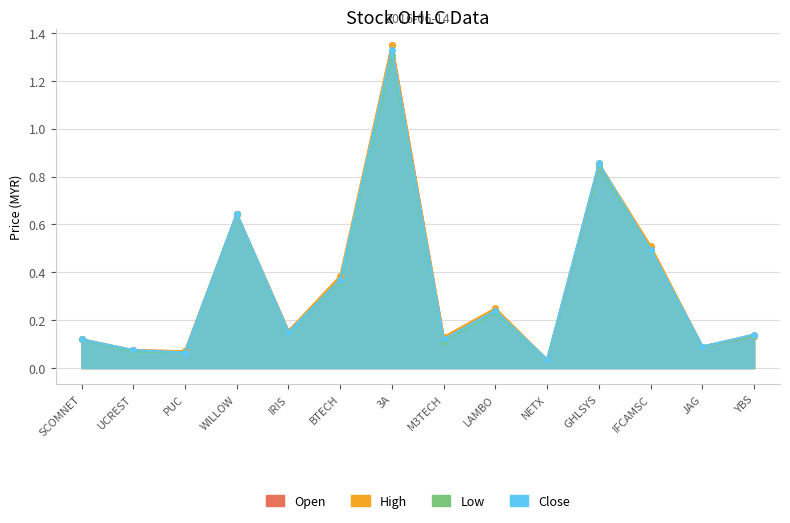

Between which two adjacent categories do open and close first intersect?

GHLSYS and IFCAMSC